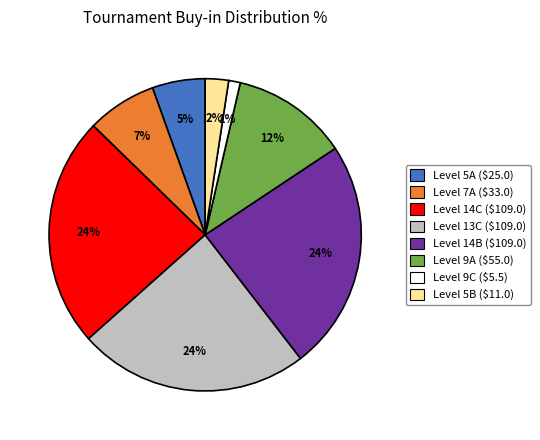

To the nearest percent, what is the average slice percentage?

12%